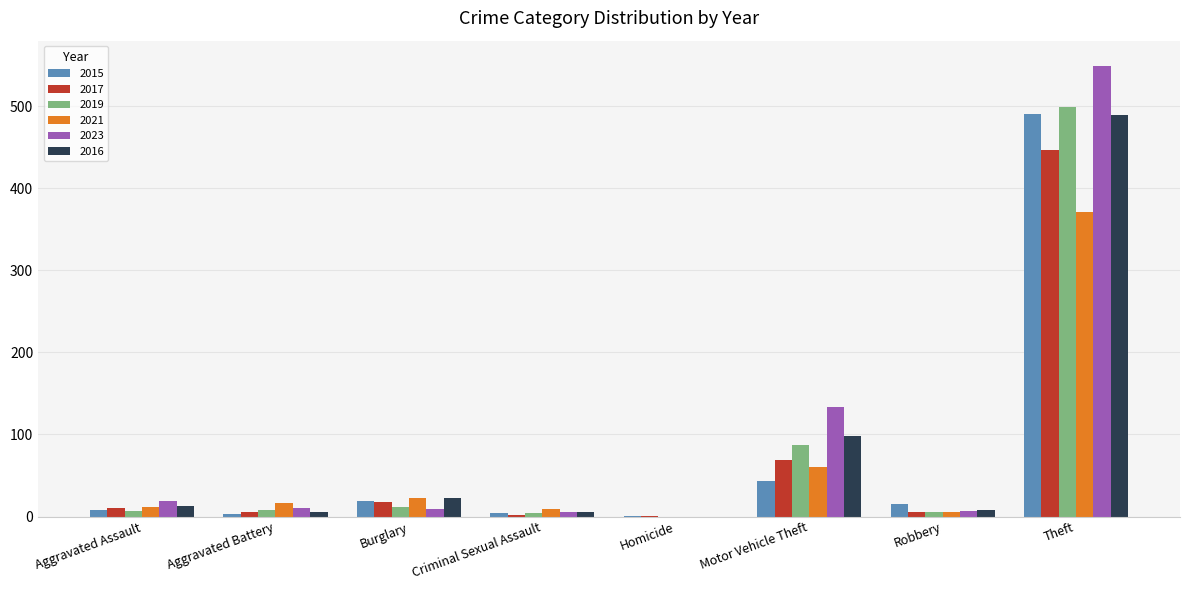

What is the greatest value displayed?

549